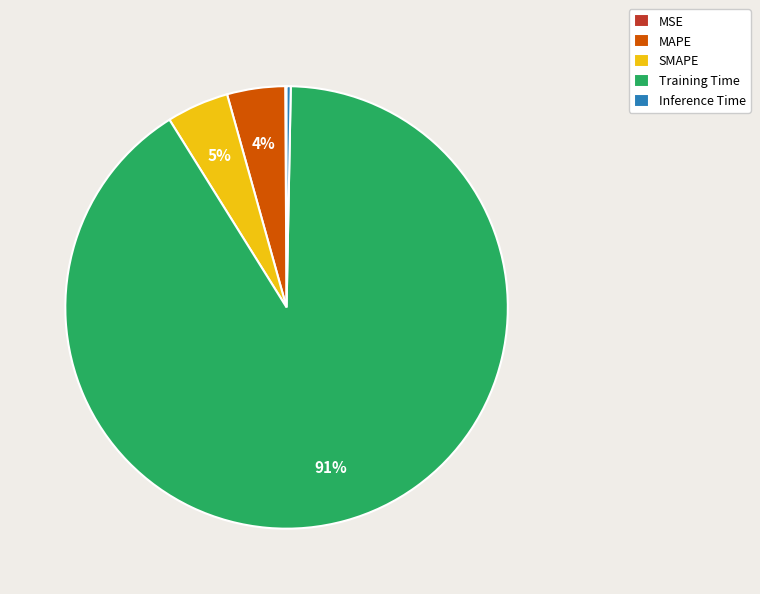

What is the majority slice?

Training Time